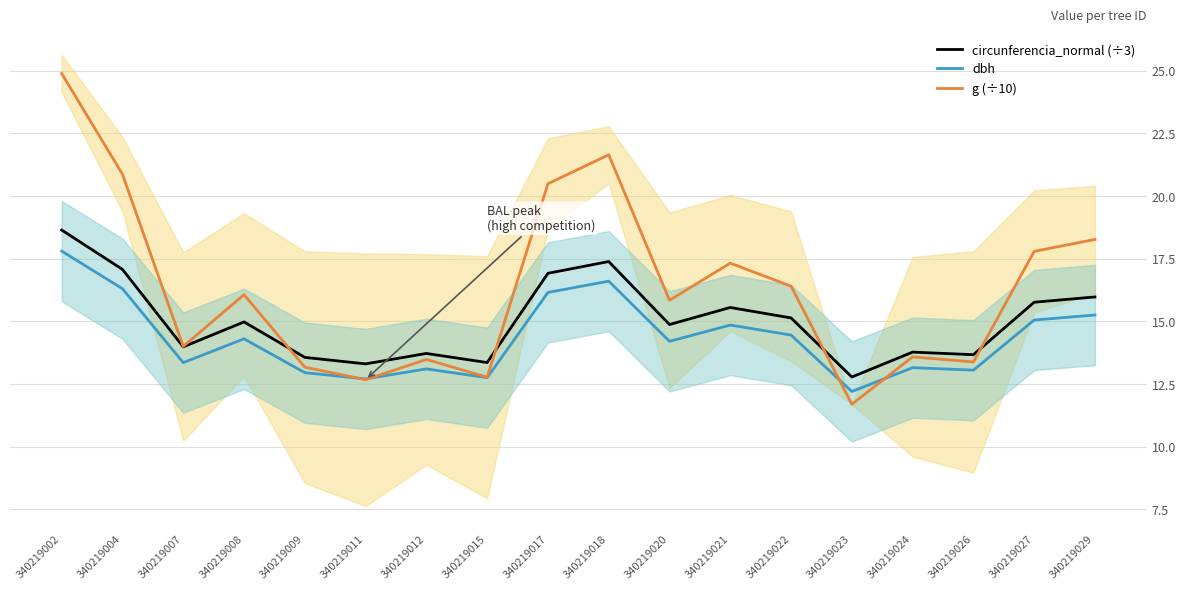

At how many categories does at least one series exceed 20?

4